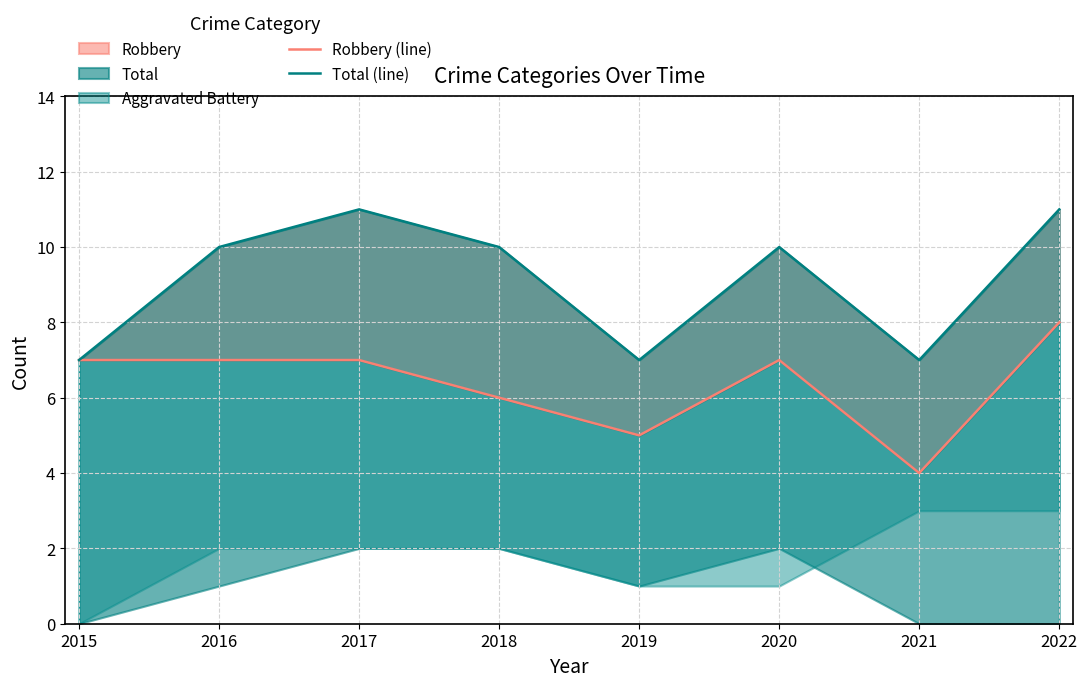

Reading left to right, what are all the values shown in this chart?

Robbery (line): 2015=7	2016=7	2017=7	2018=6	2019=5	2020=7	2021=4	2022=8
Total (line): 2015=7	2016=10	2017=11	2018=10	2019=7	2020=10	2021=7	2022=11